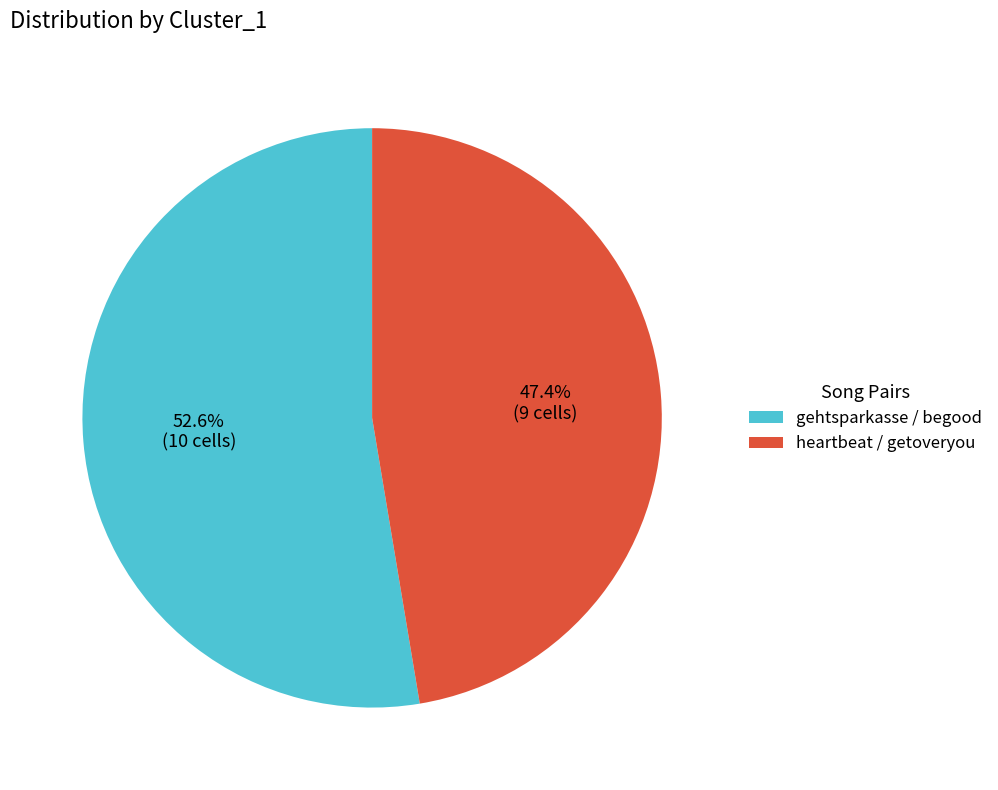

The heartbeat / getoveryou slice represents 58% of the pie. True or false?

False